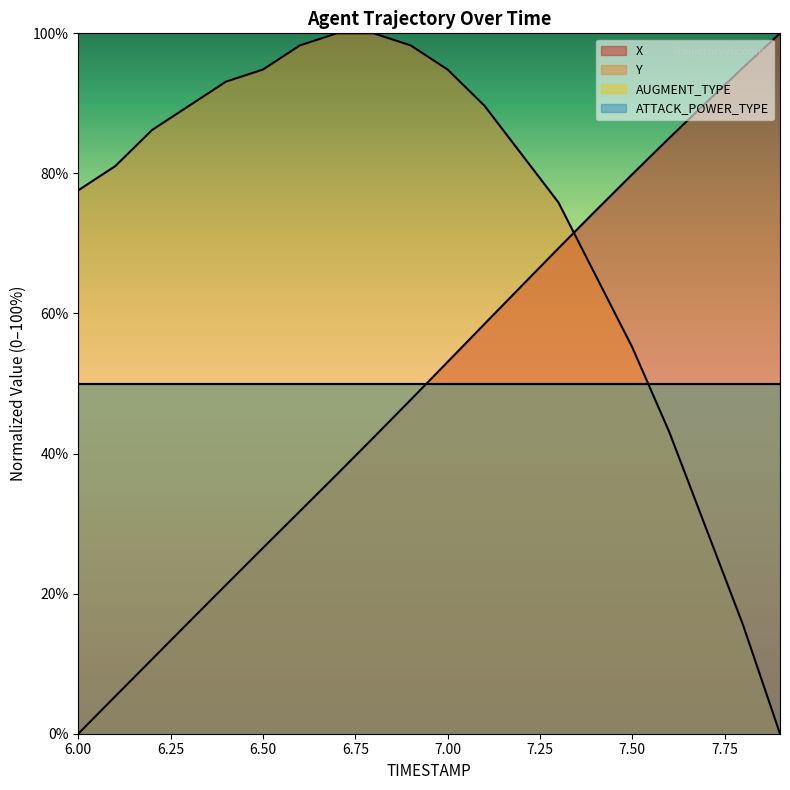

Read the Y value at 6.6.

98.3